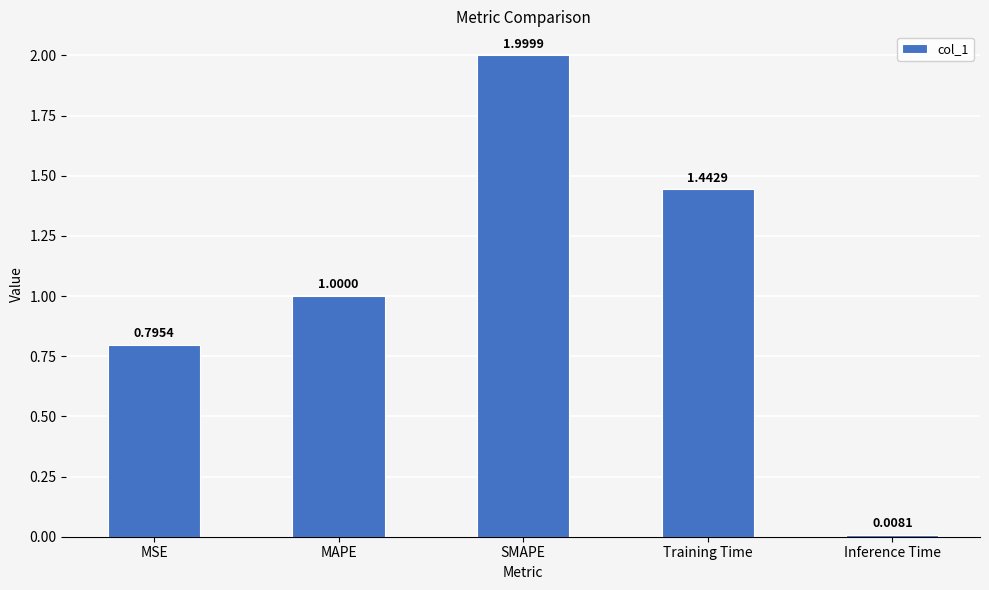

Rank the categories by value from lowest to highest.

Inference Time, MSE, MAPE, Training Time, SMAPE